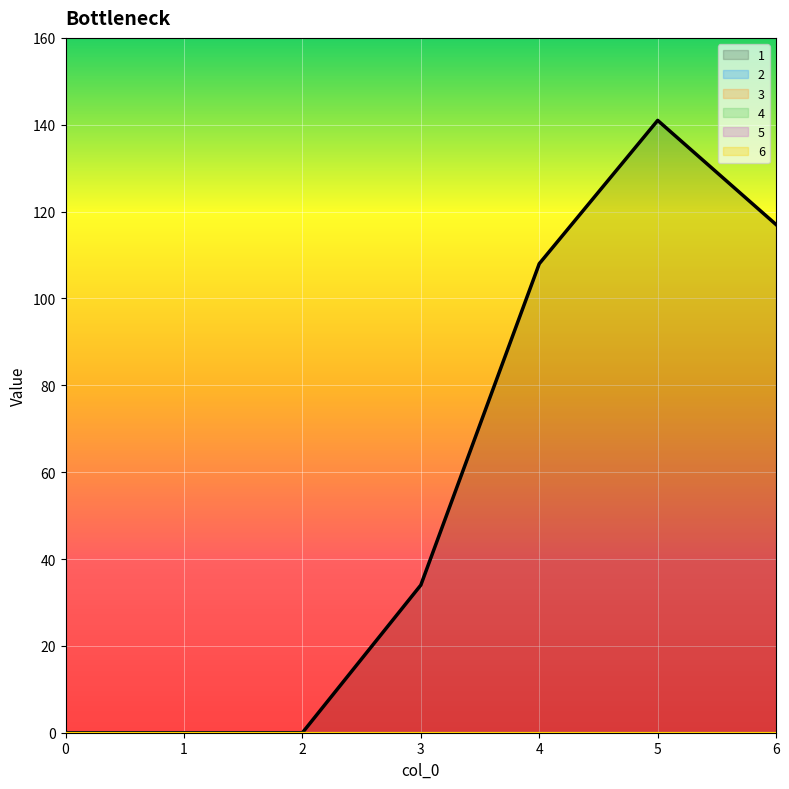

How many data points does each series have?

7